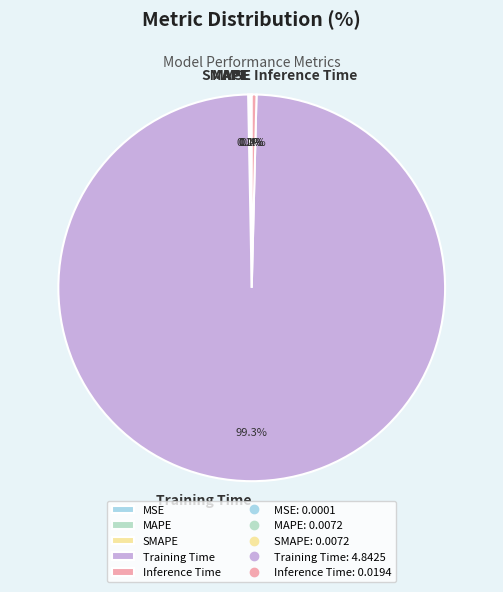

Which category has the biggest portion of the pie?

Training Time